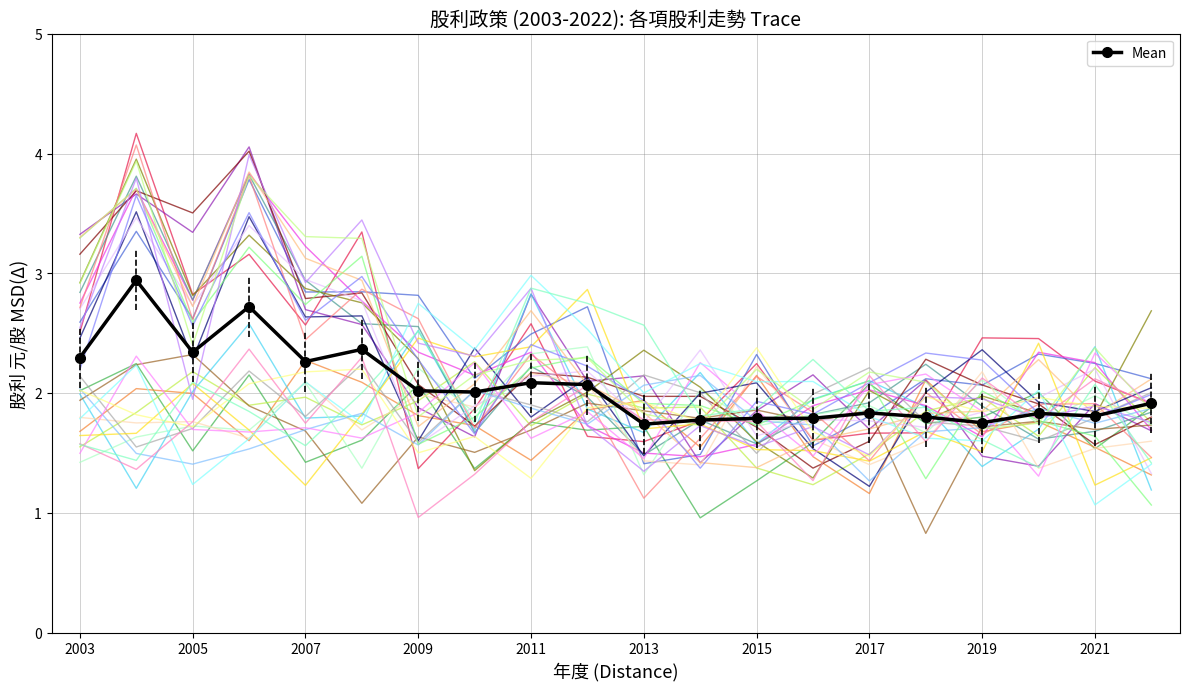

Is it true that 現金股利合計 equals 1.0 at 2022?

False